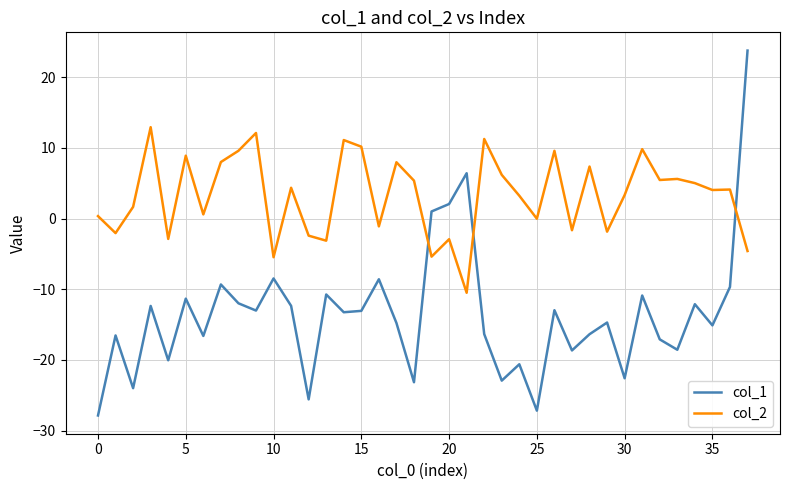

Which series has the largest range (max minus min)?

col_1